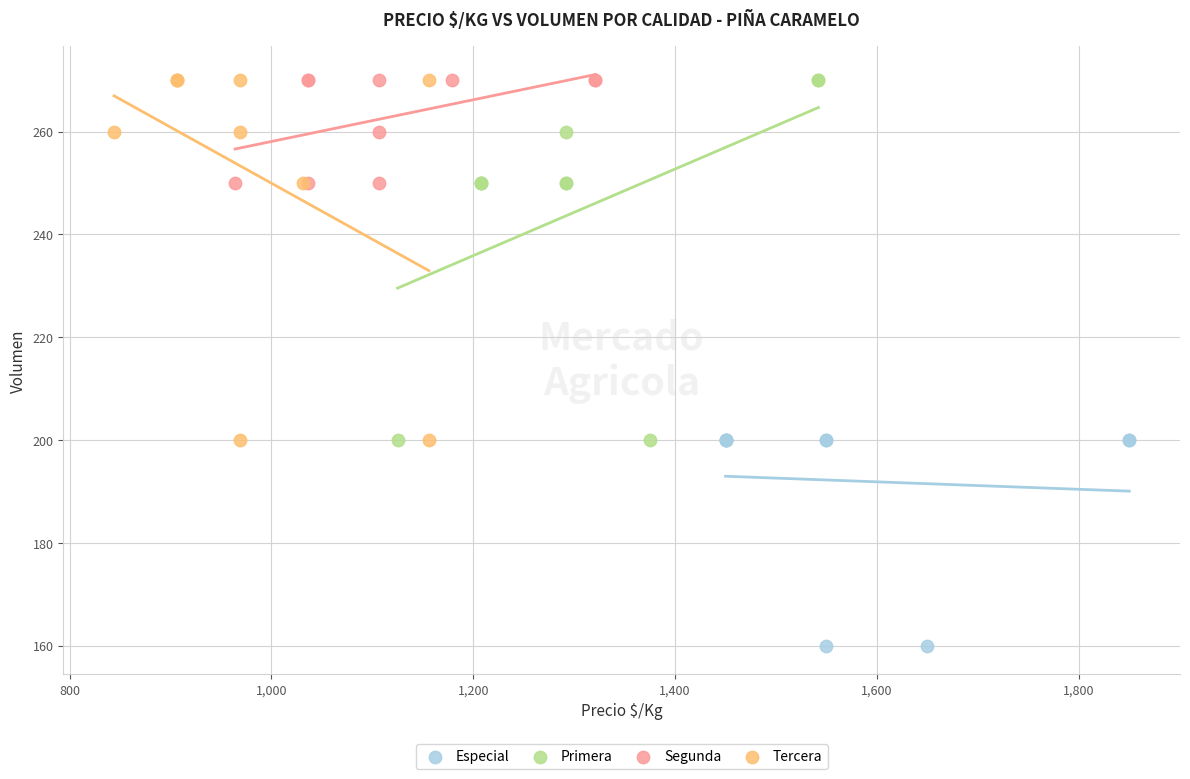

Which series reaches the minimum Y coordinate?

Especial